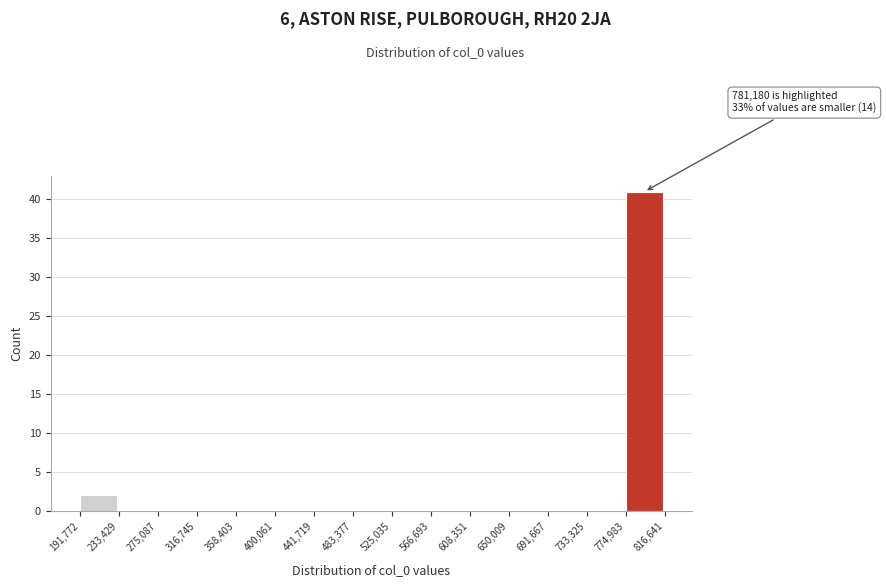

Which range on the x-axis has the tallest bar?

774,983 to 816,641